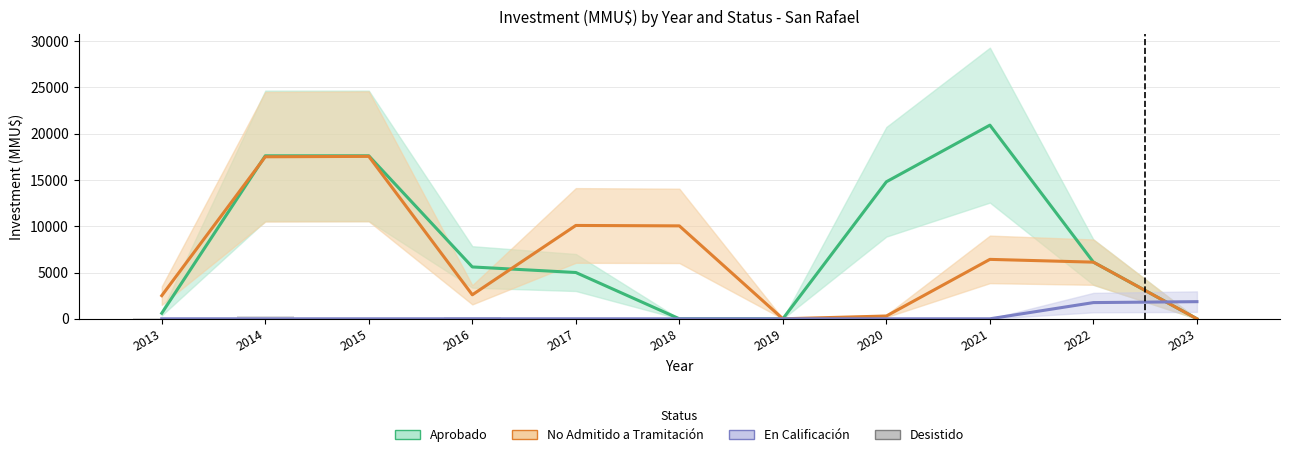

What is the greatest value displayed?

20918.5